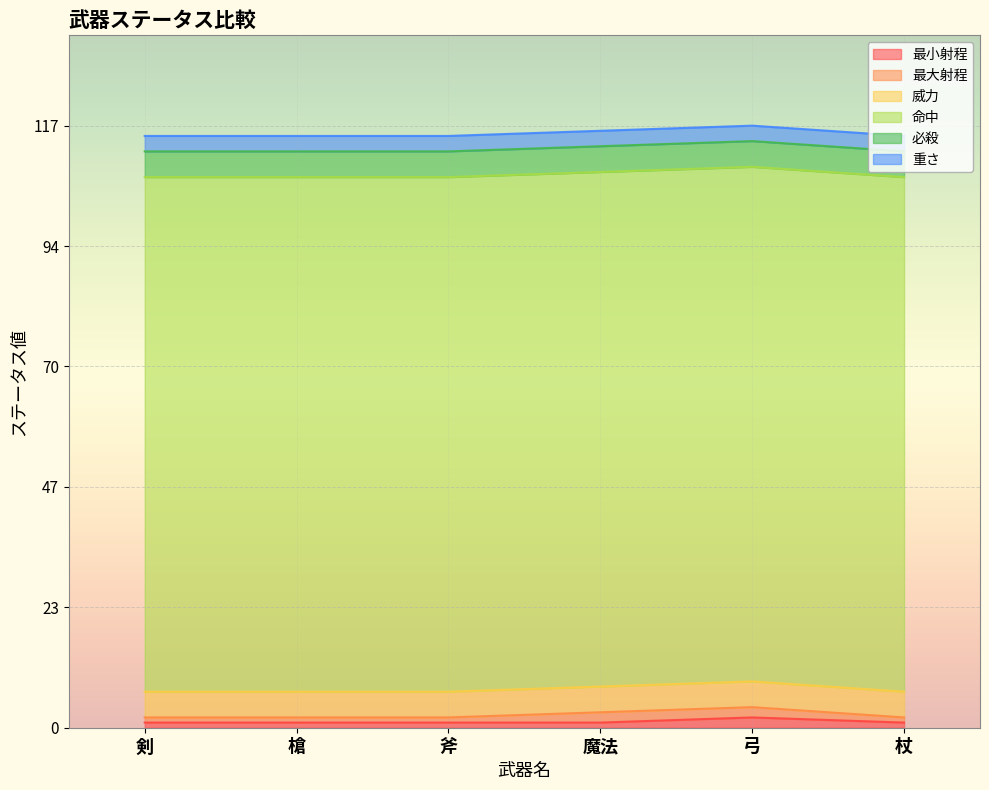

What is the label of the 6th point from the right?

剣